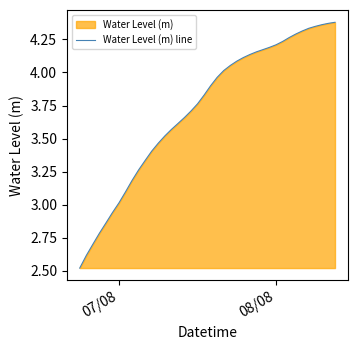

What is the value of the 23rd point from the left?

4.0